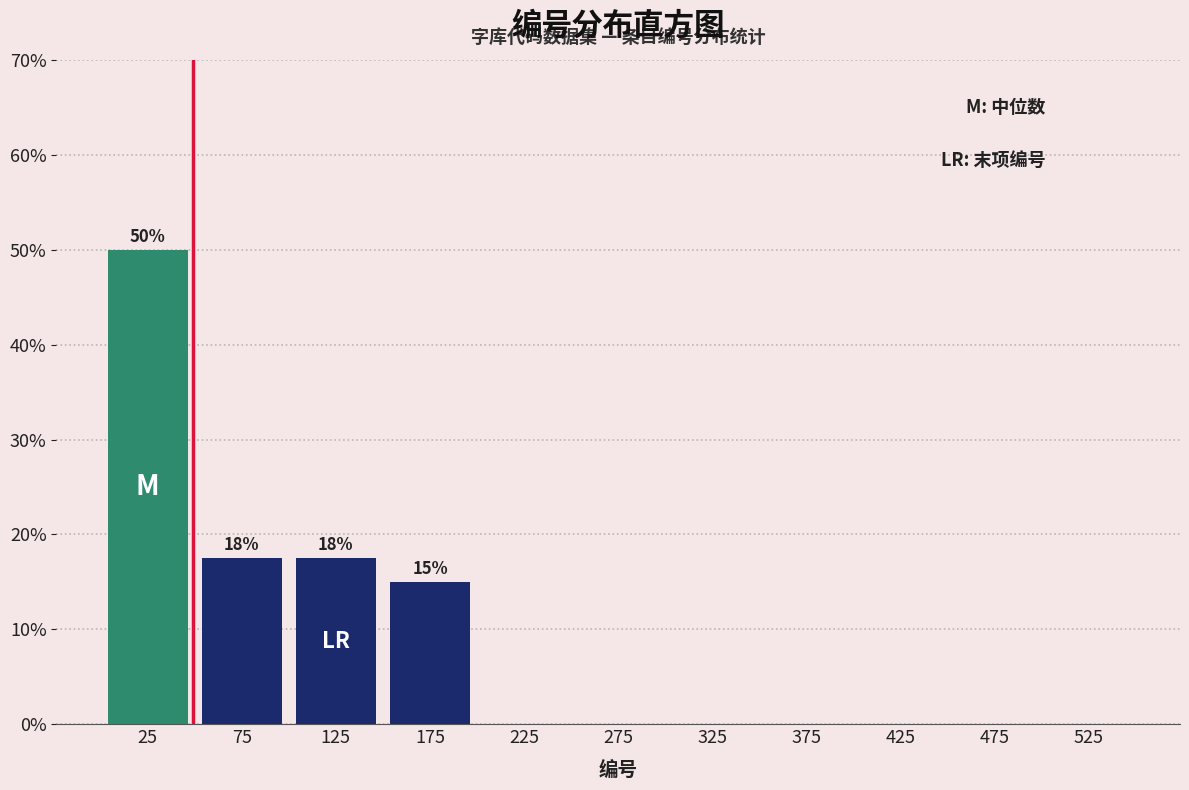

Over which range of the x-axis is the bar tallest?

0 to 50